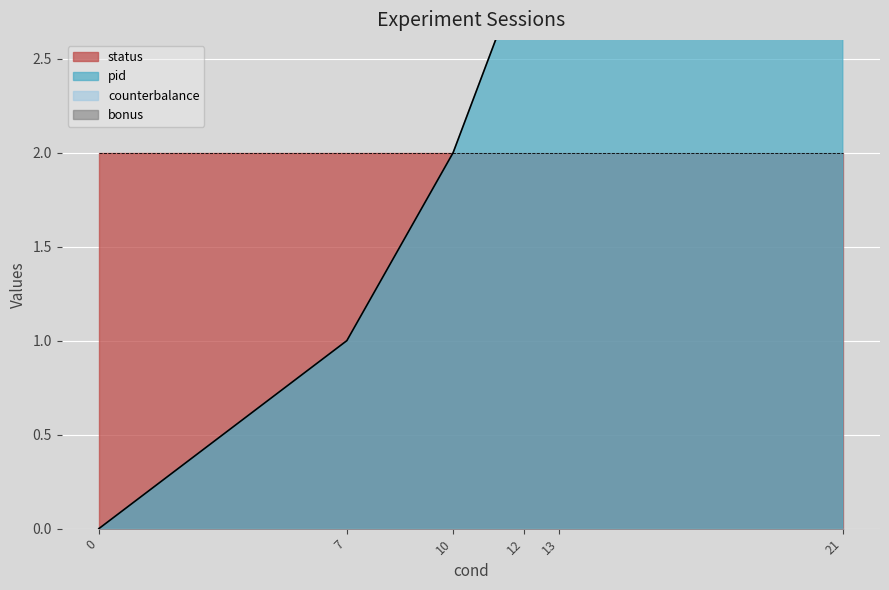

Which category has the highest value in the pid series?

21